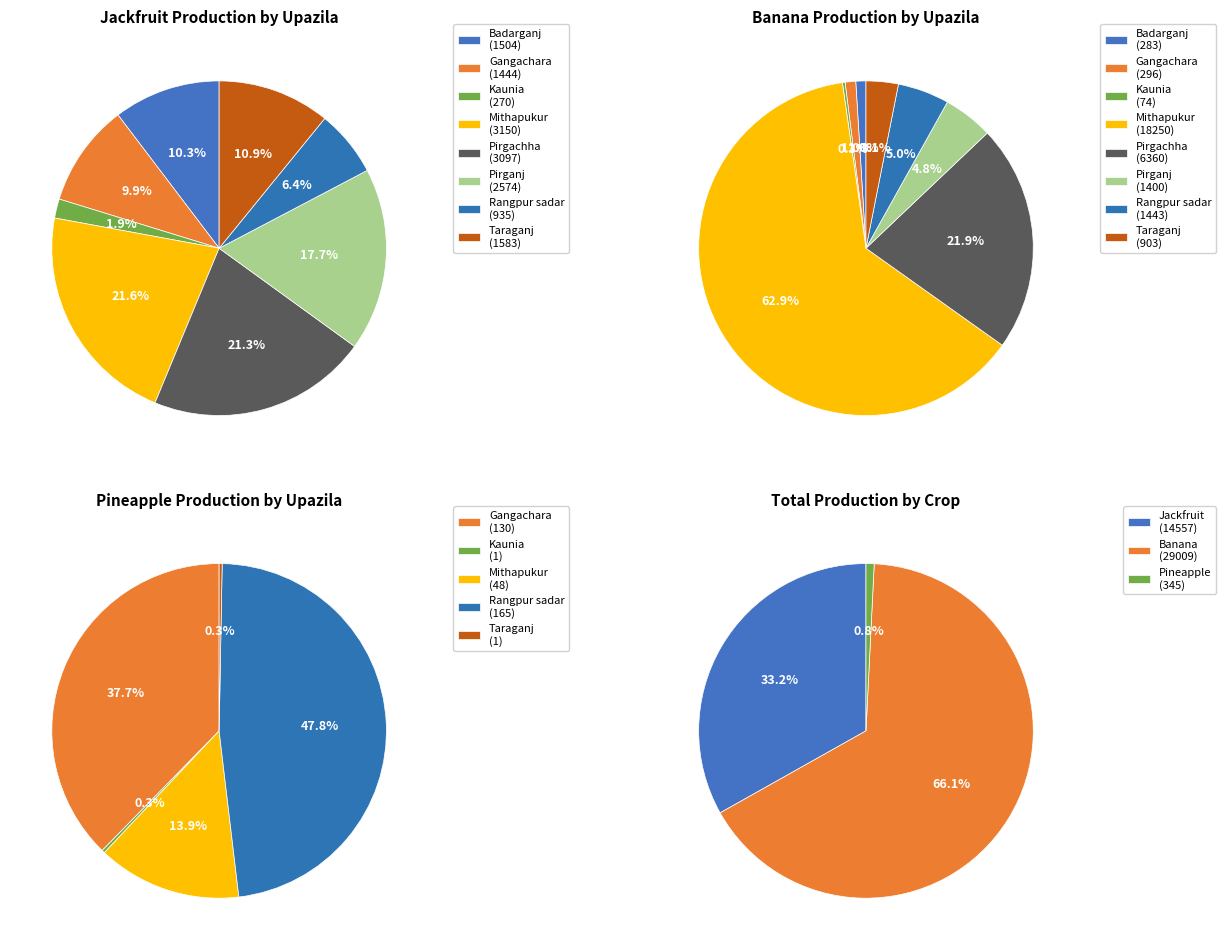

Does Rangpur sadar account for over 50% of the chart?

No